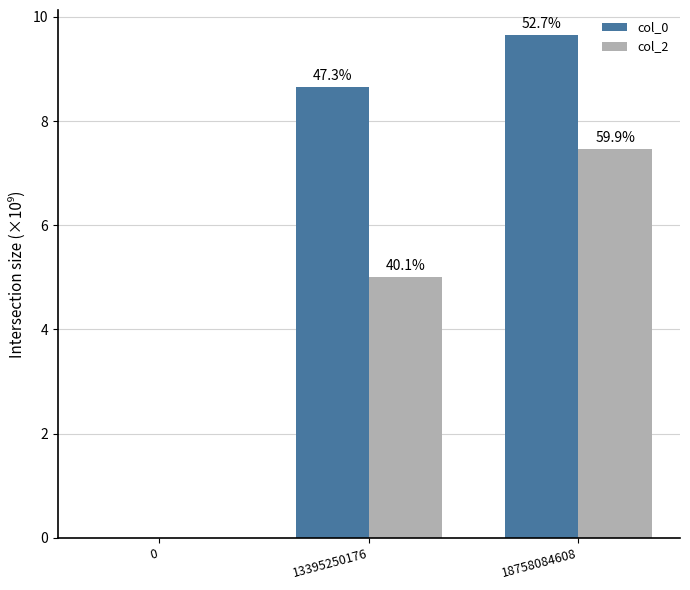

What are all the series names shown in the legend?

col_0, col_2